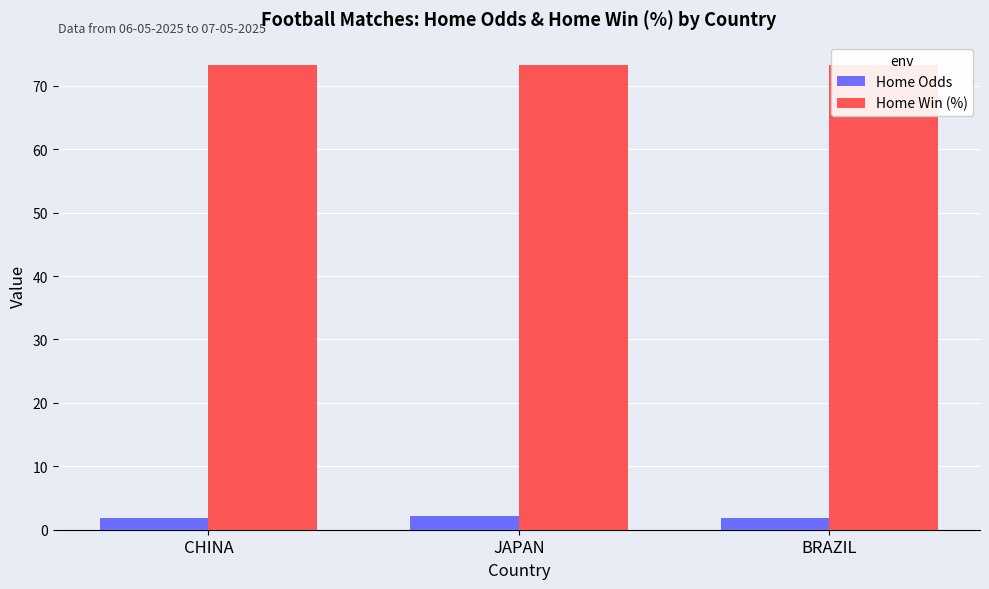

Read the Home Win (%) value at CHINA.

73.3